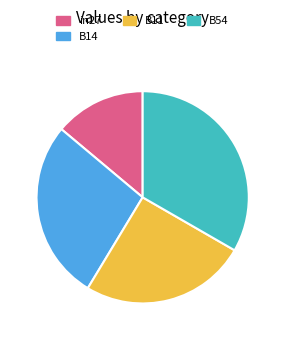

Is B11 the majority of the pie?

No